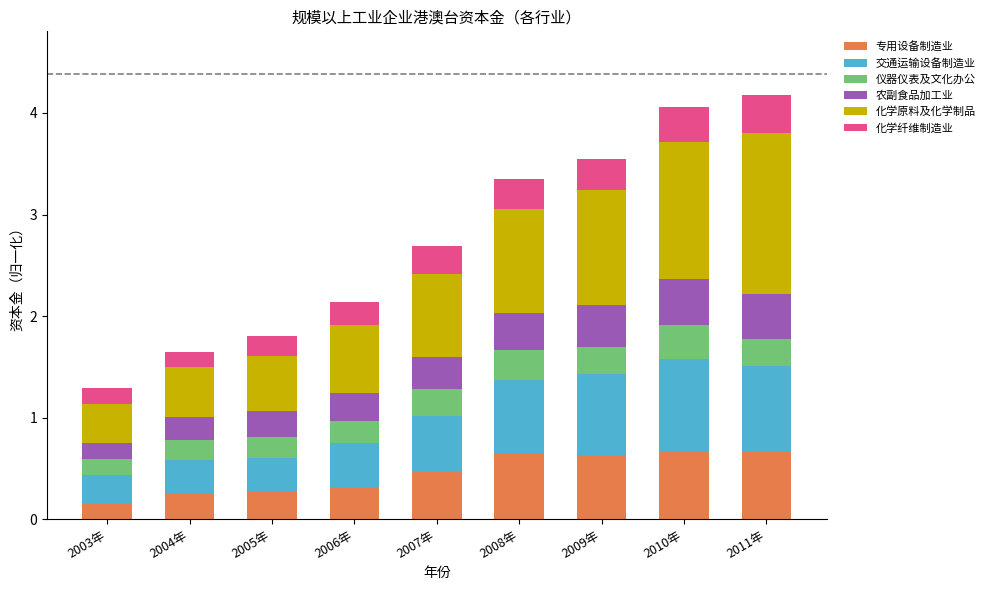

At which label does 专用设备制造业 reach its minimum?

2003年